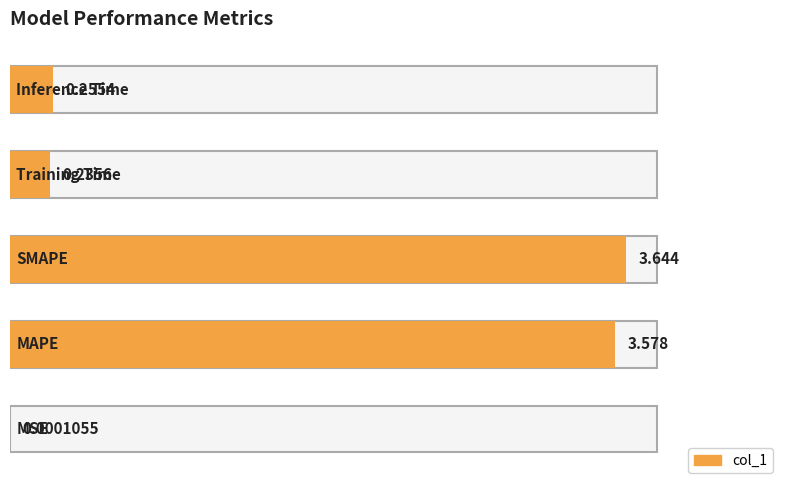

Reading left to right, what are all the values shown in this chart?

0.0	3.6	3.6	0.2	0.3